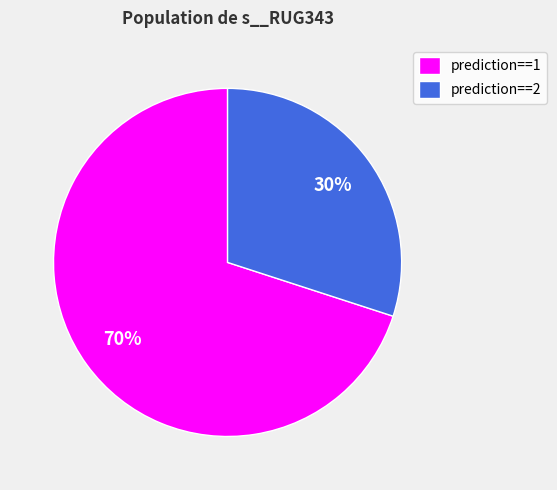

True or false: prediction==1 accounts for 64% of the total.

False